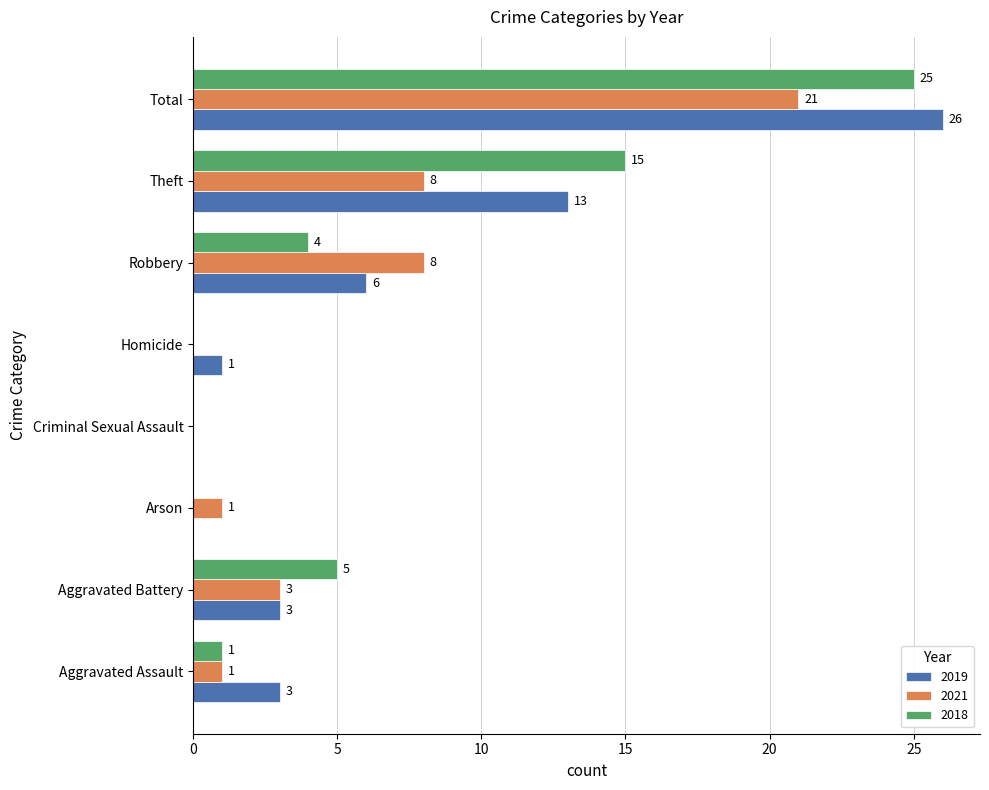

The 2018 series shows 37 at Total. True or false?

False